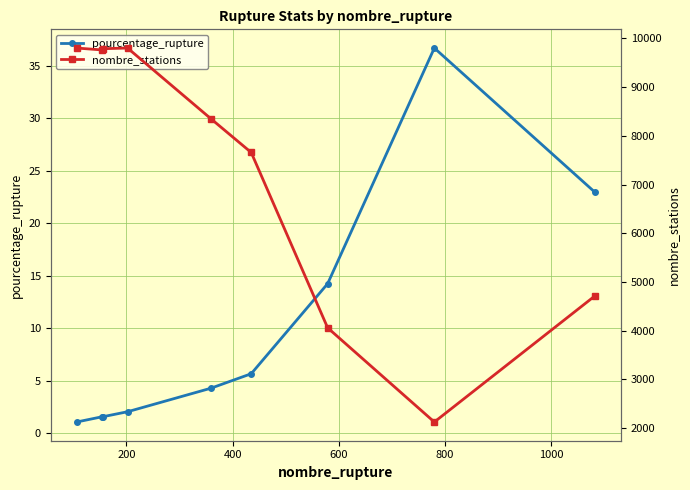

True or false: pourcentage_rupture has more than 0 points higher than both neighbors.

True